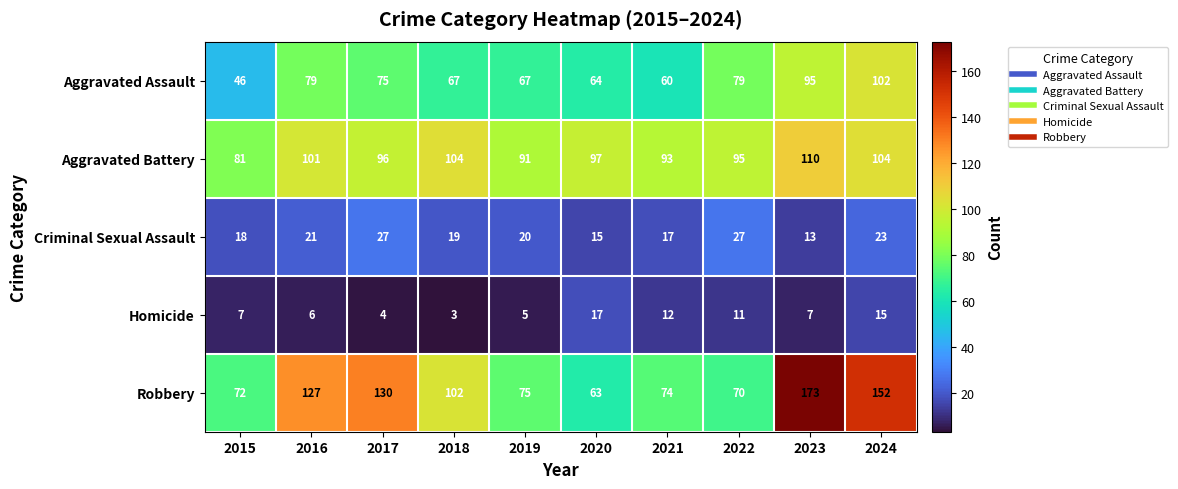

The Homicide series shows 10 at 2016. True or false?

False